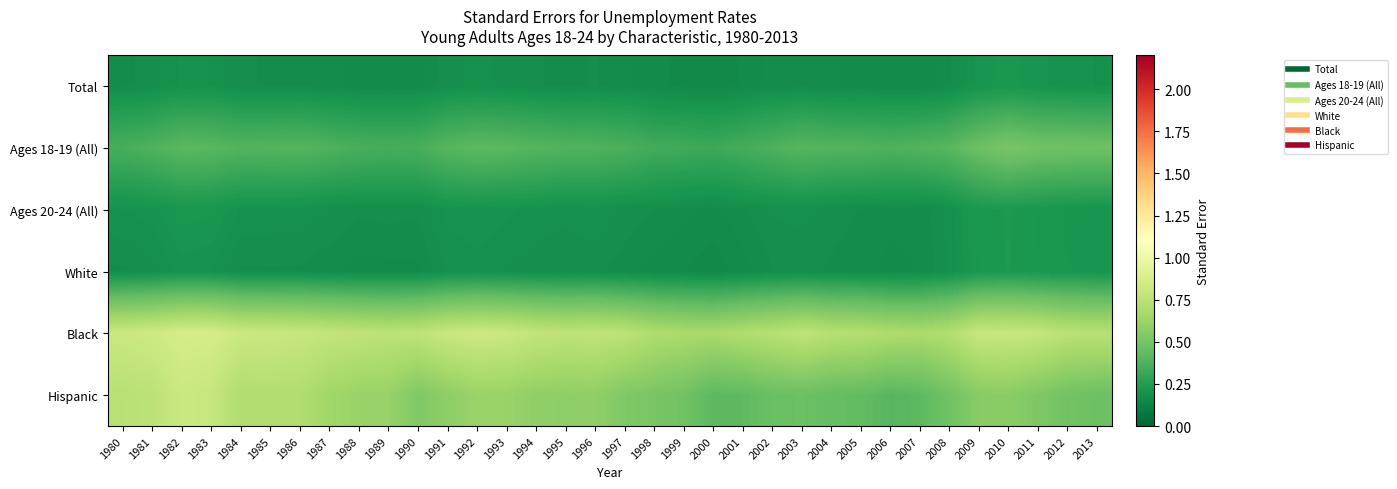

Which category has the lowest value across all series?

2000